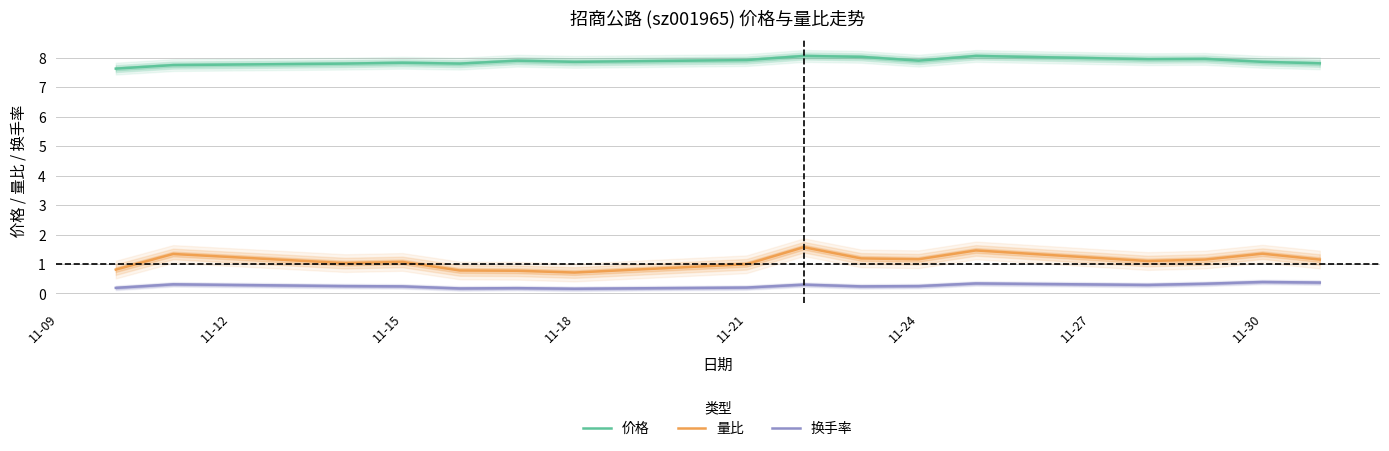

What is the difference between the maximum and second lowest values in the 价格 series?

0.3